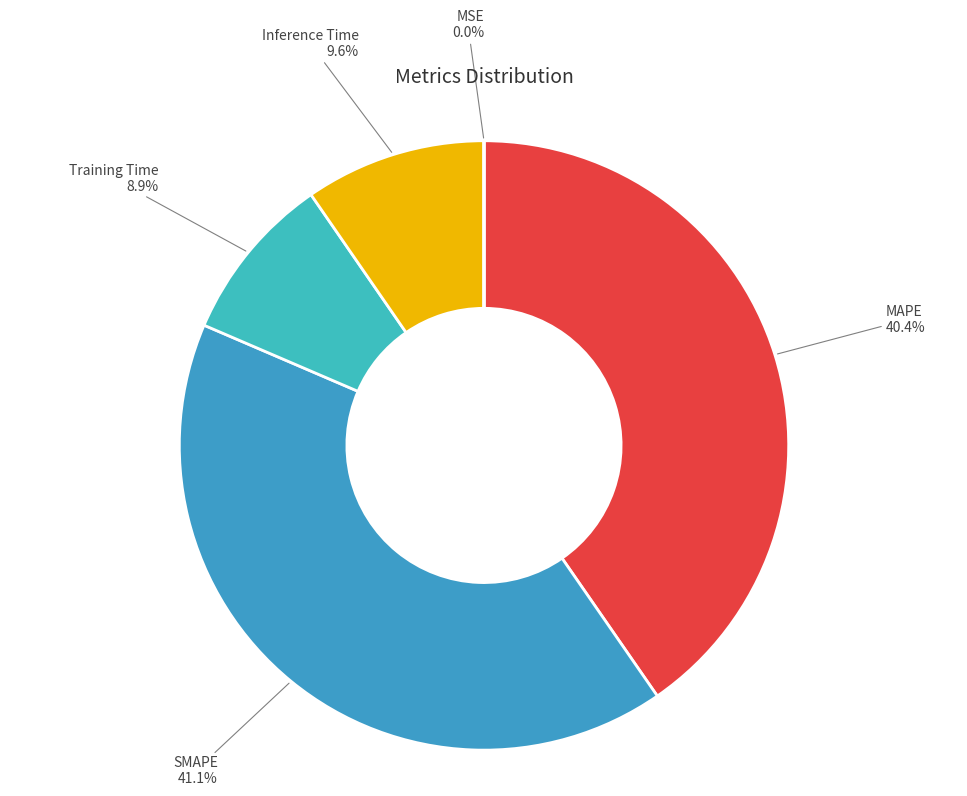

Combined, do Inference Time and SMAPE account for over 50%?

Yes